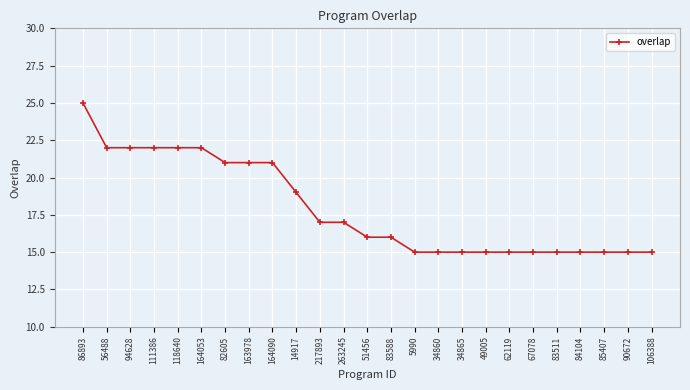

Which has a higher value, 83588 or 14917?

14917